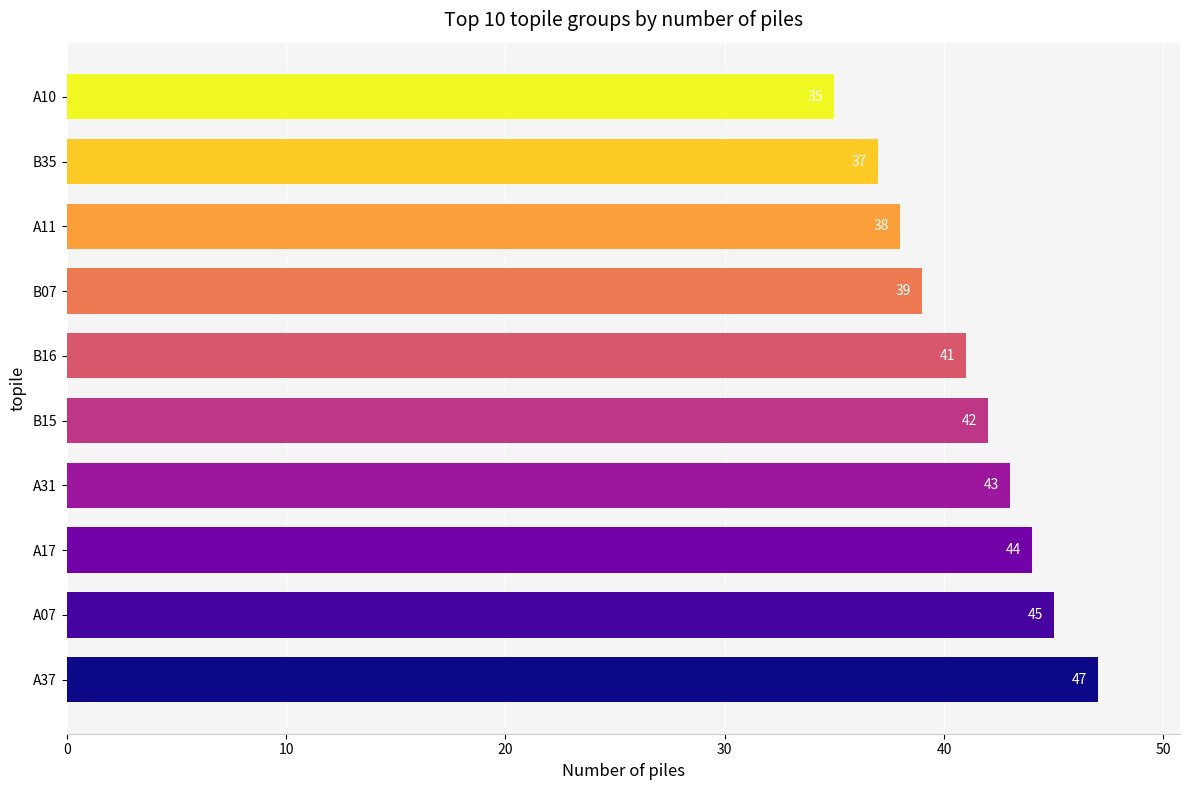

Is it true that the value at B15 is 15?

False